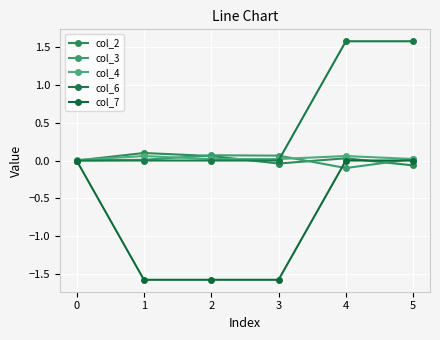

What is the spread (max minus min) of values at 2?

1.6